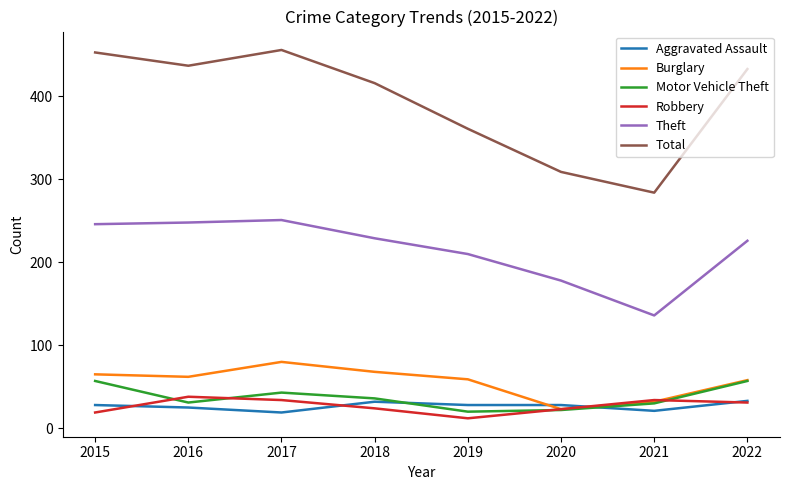

Which series has the widest spread of values?

Total